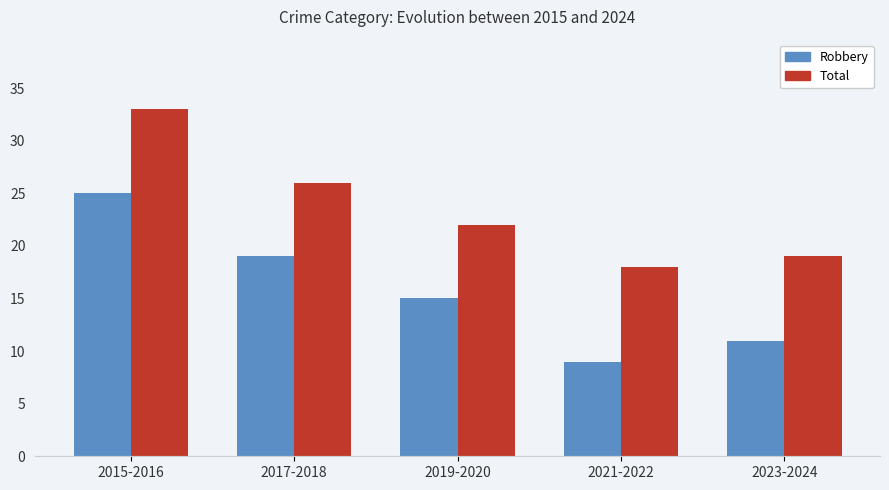

What is the difference between the maximum and second lowest values in the Total series?

14